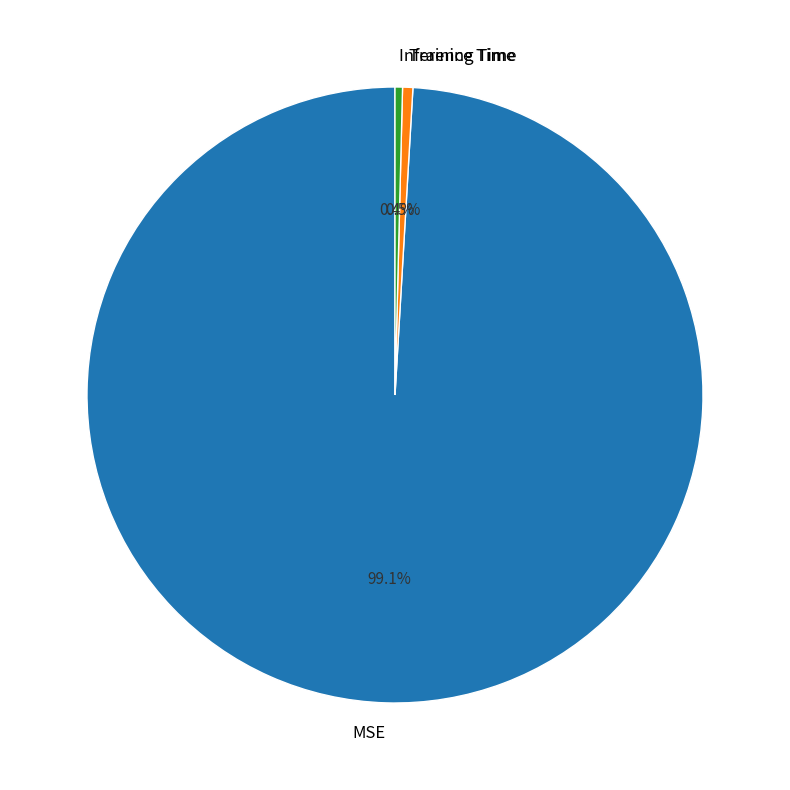

Between MSE and Inference Time, which is larger?

MSE